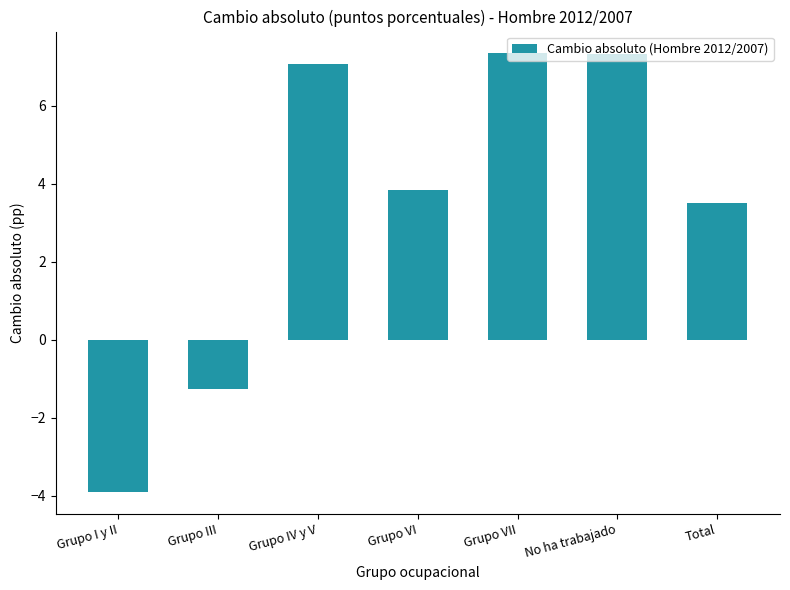

What is the label of the 4th bar from the right?

Grupo VI